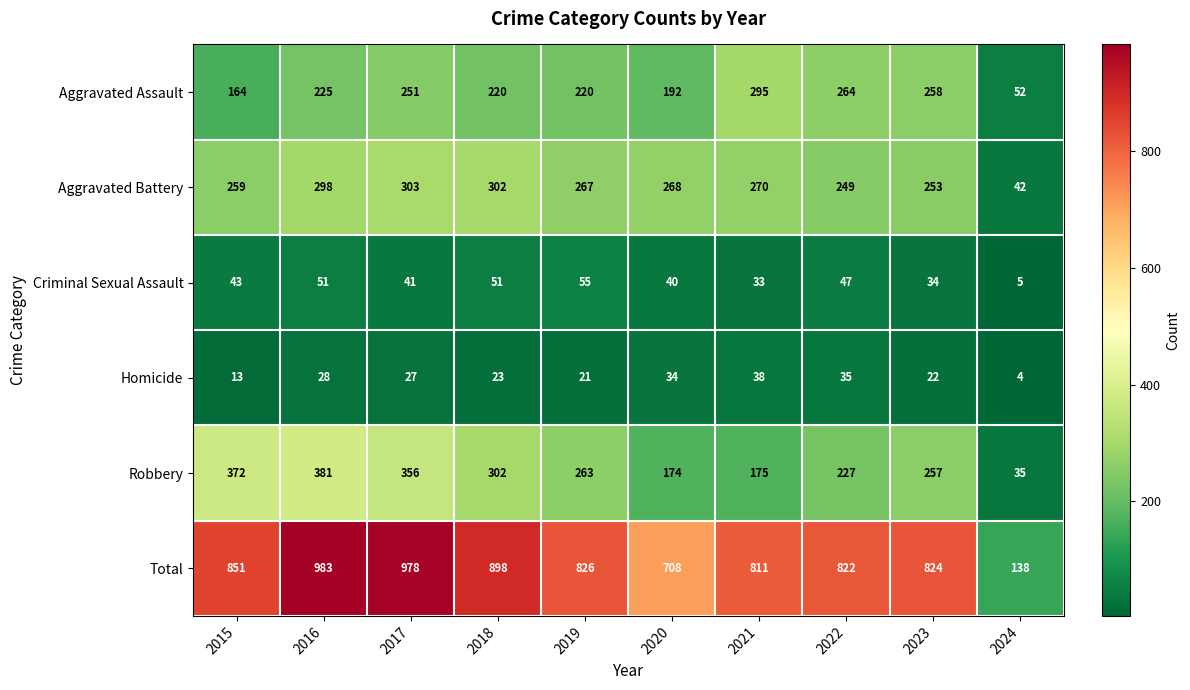

At how many categories does at least one series exceed 488?

9